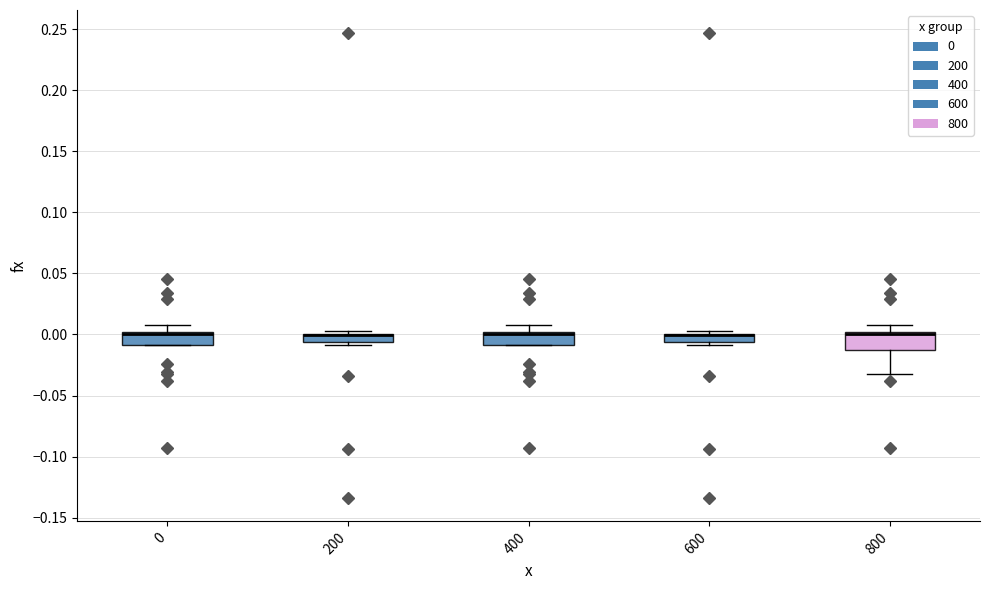

Where is the upper edge of the box at x = 200 on the y-axis? The values are not printed on the chart, so give them approximately, as read against the axis.

0.000